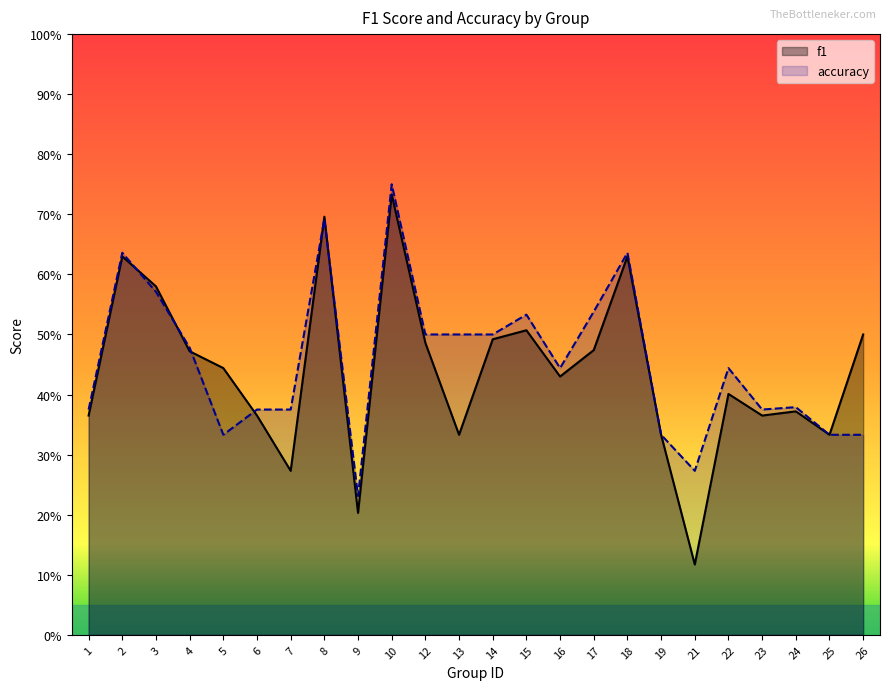

List the labels in order of accuracy value, smallest first.

9, 21, 5, 19, 25, 26, 1, 6, 7, 23, 24, 16, 22, 4, 12, 13, 14, 15, 17, 3, 2, 18, 8, 10